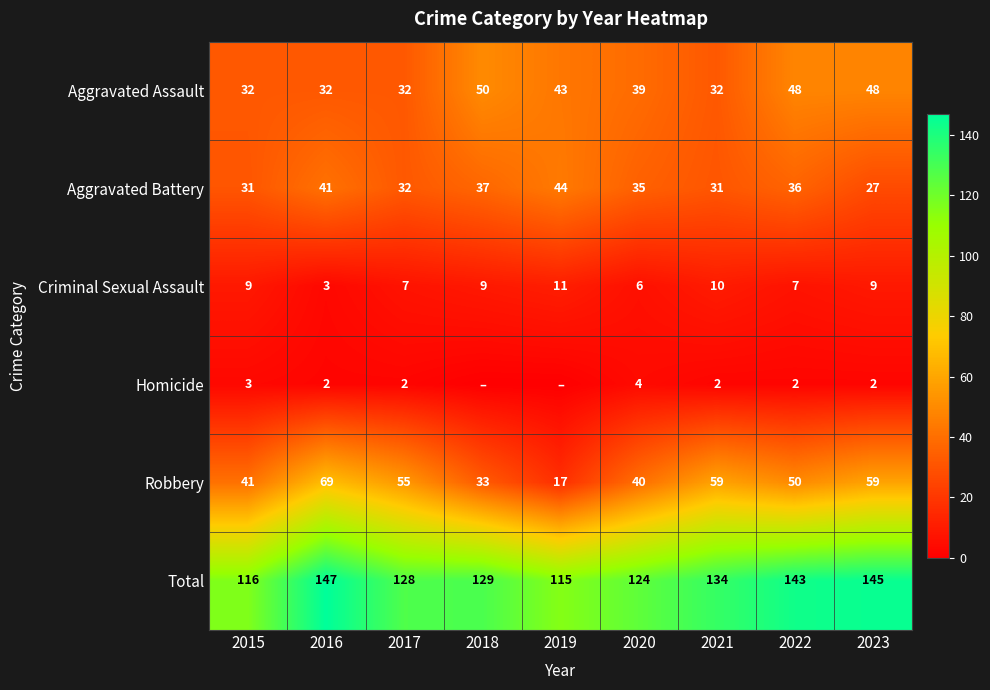

Count the Criminal Sexual Assault values in the range 7 to 9.

5